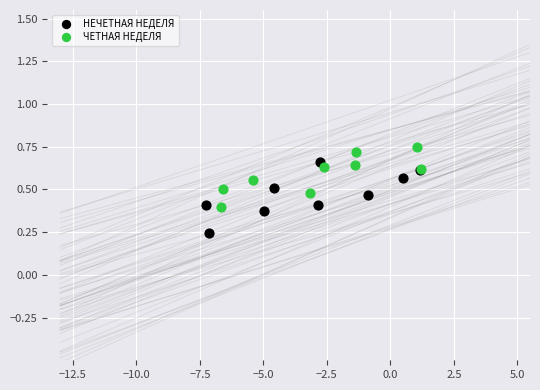

Which series contains the highest Y value?

ЧЕТНАЯ НЕДЕЛЯ